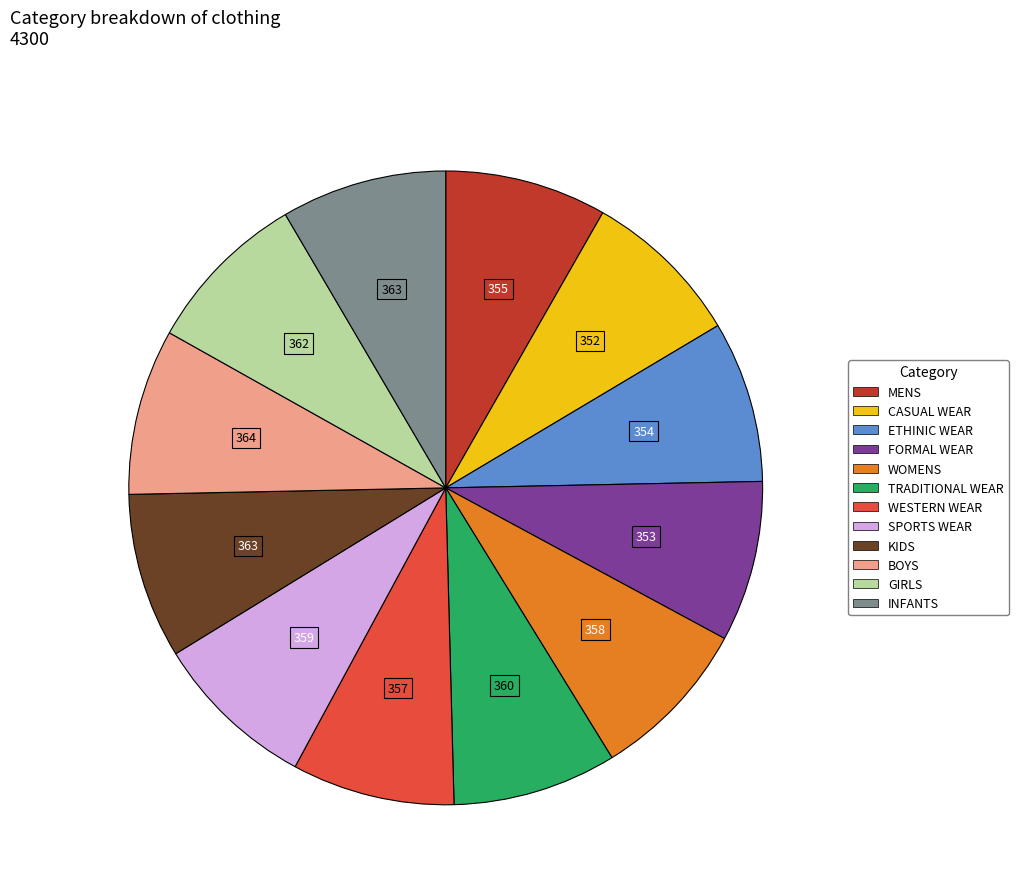

How many slices are in this pie chart?

12